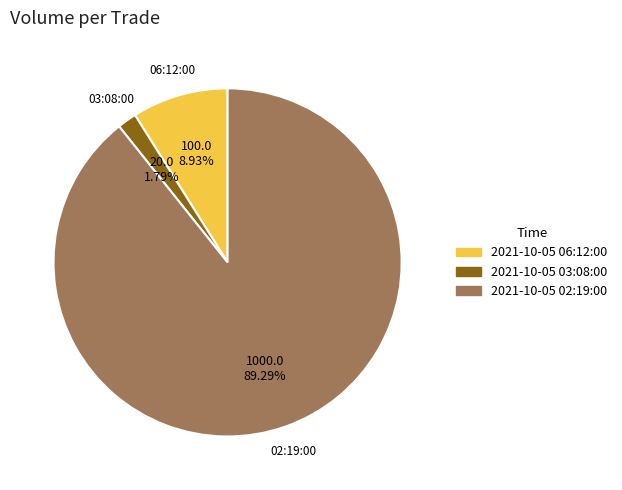

To the nearest percent, what is the difference between the 2021-10-05 06:12:00 and 2021-10-05 02:19:00 slice percentages?

80%